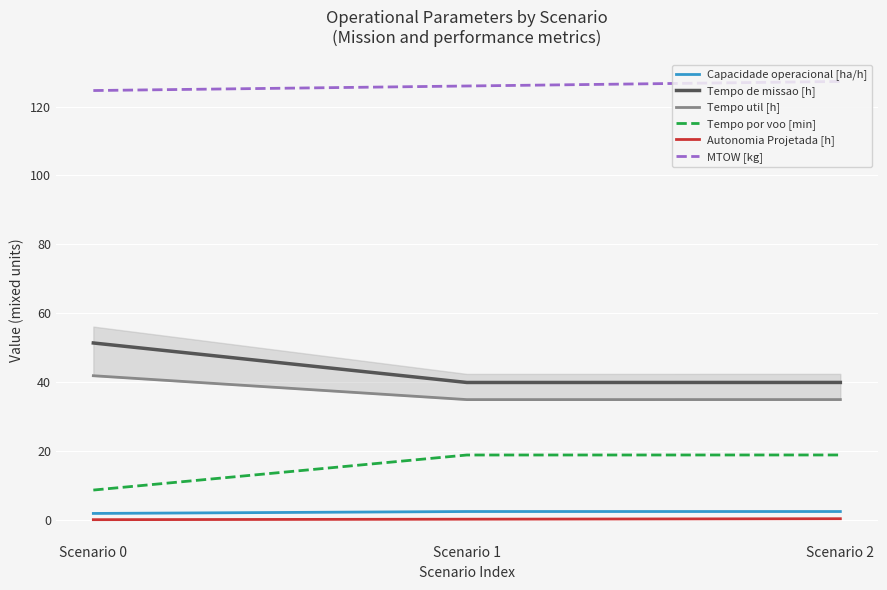

Between Scenario 1 and Scenario 2, which series saw the biggest shift?

MTOW [kg]